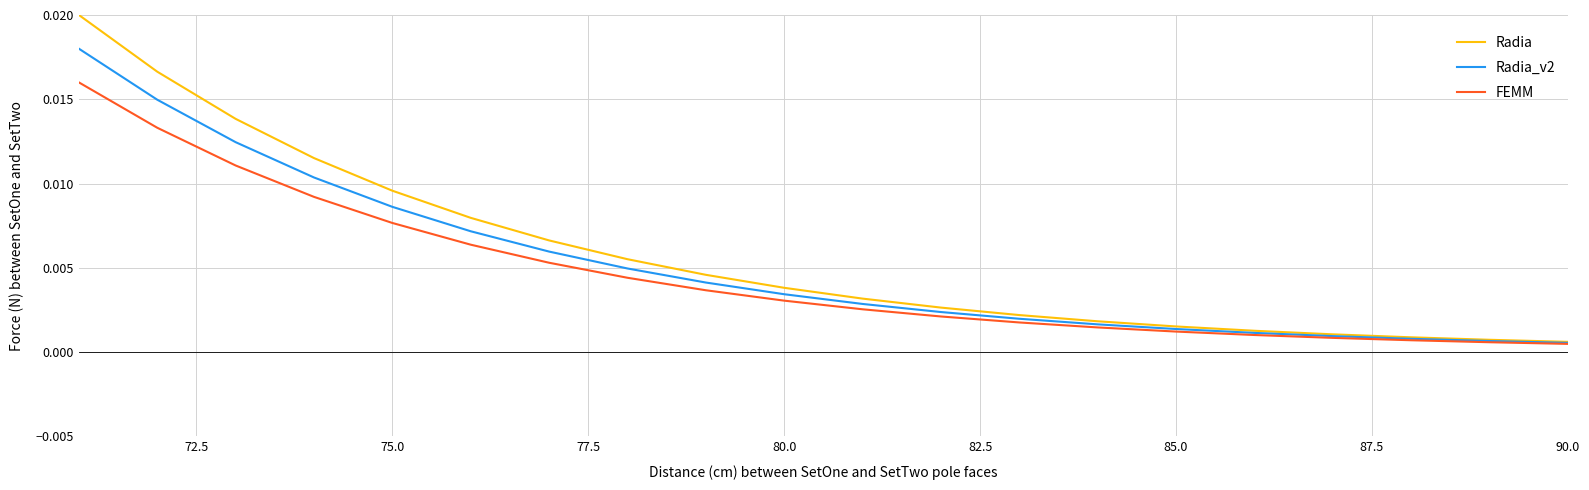

Which series has the widest spread of values?

Radia